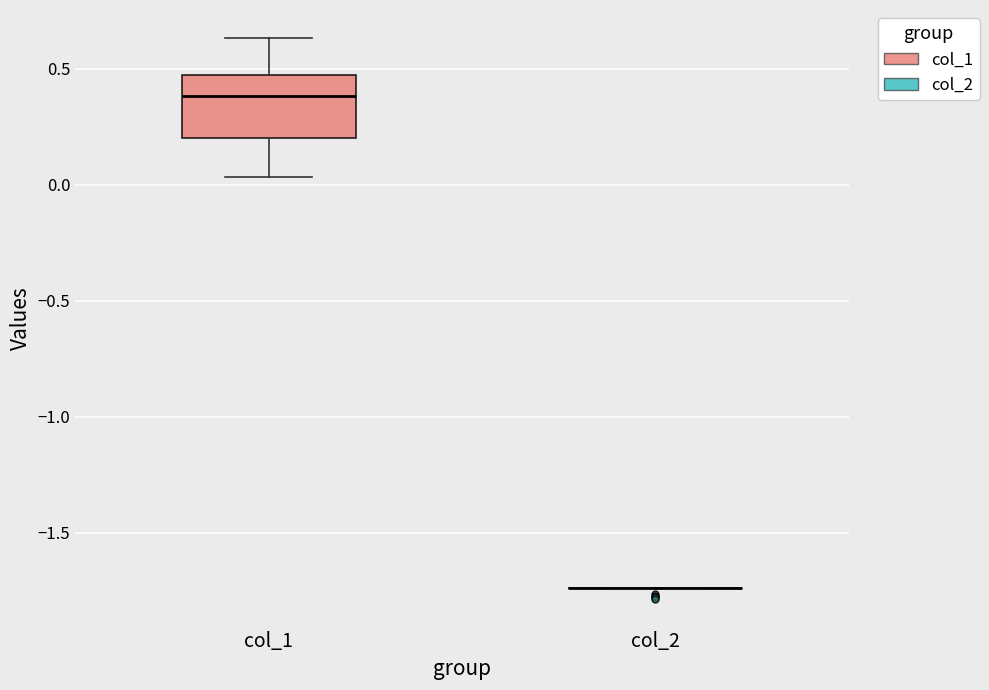

Reading left to right, transcribe this box plot: for each box, give where its median line is, the range the box spans, and where its two whiskers end, as read against the y-axis. The values are not printed on the chart, so give them approximately, as read against the axis.

col_1: median 0.40, box 0.20 to 0.45, whiskers 0.05 to 0.65
col_2: box collapsed to a line at -1.75, whiskers -1.75 to -1.75